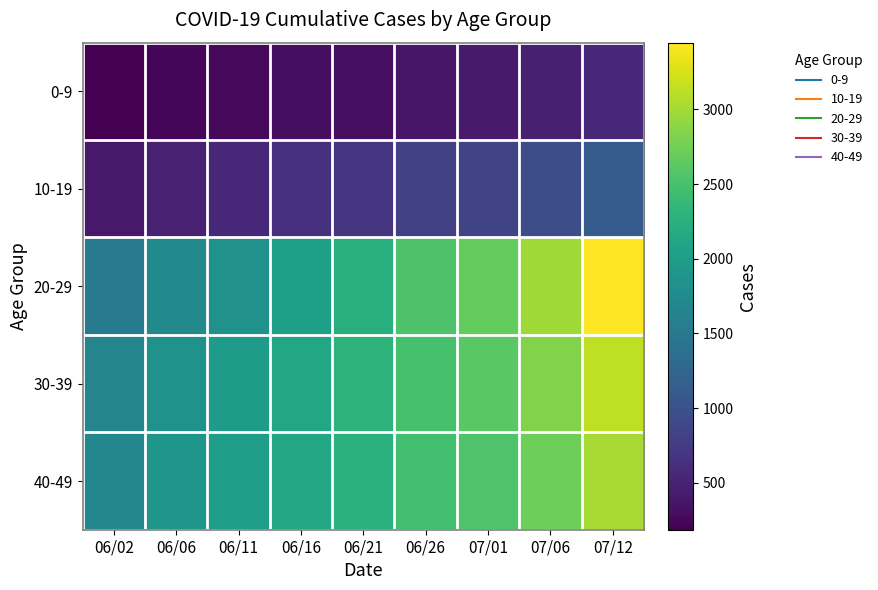

Between 06/26 and 06/21, which is larger?

06/26